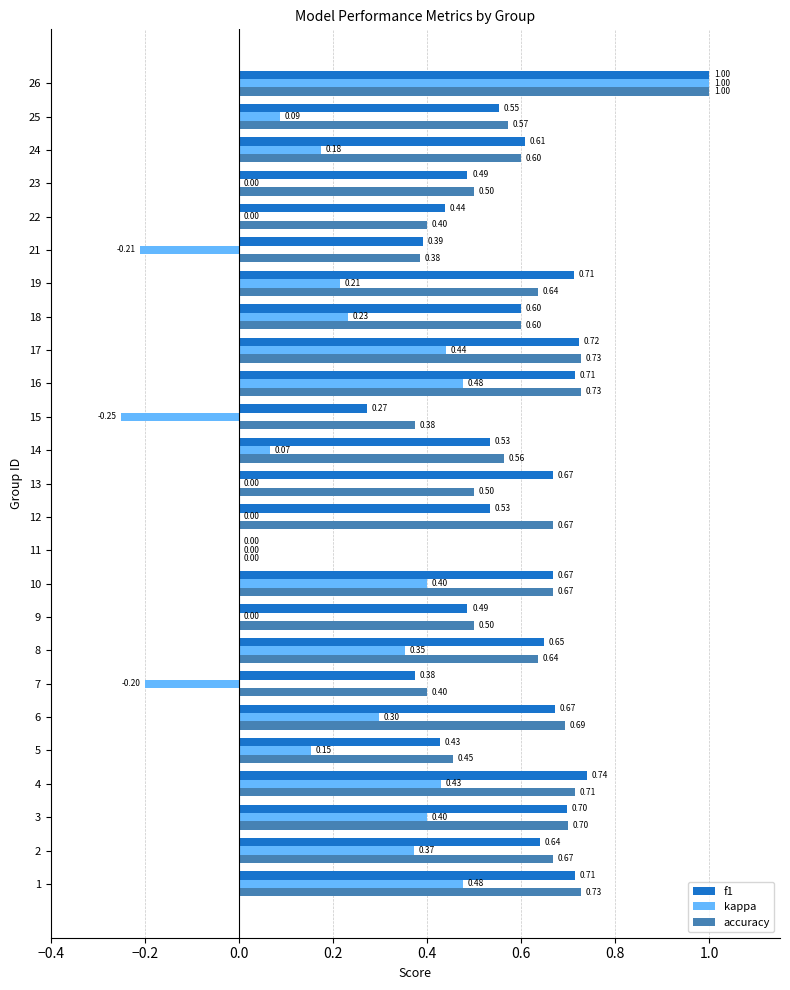

Which series has the largest total across all categories?

accuracy